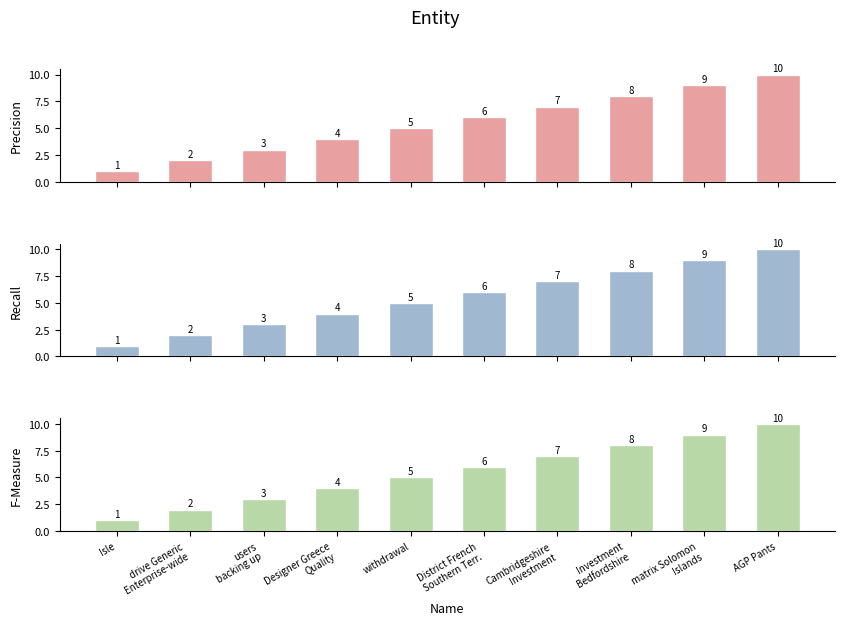

What is the label of the 8th bar from the left?

Investment
Bedfordshire